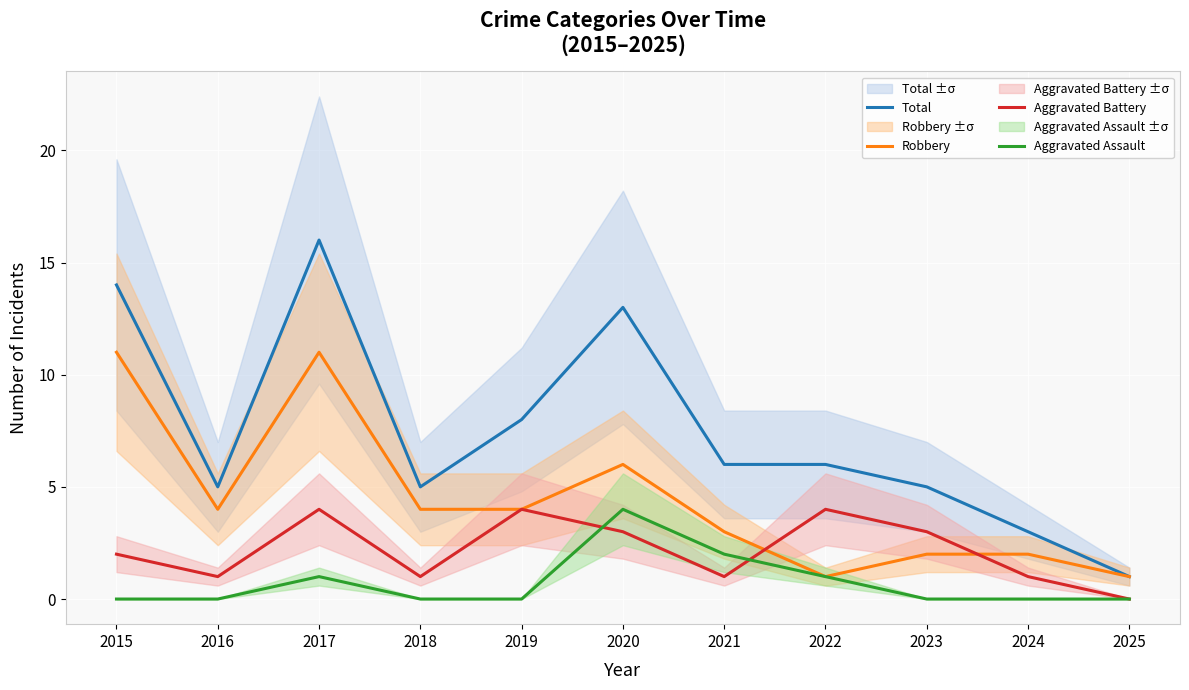

Reading left to right, extract all data points from this chart.

Total: 14	5	16	5	8	13	6	6	5	3	1
Robbery: 11	4	11	4	4	6	3	1	2	2	1
Aggravated Battery: 2	1	4	1	4	3	1	4	3	1	0
Aggravated Assault: 0	0	1	0	0	4	2	1	0	0	0